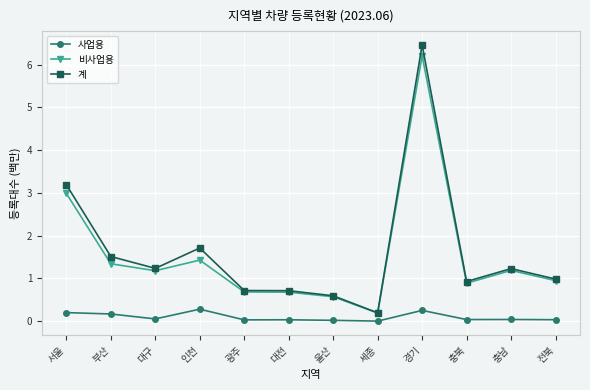

How many lines are shown in the chart?

3